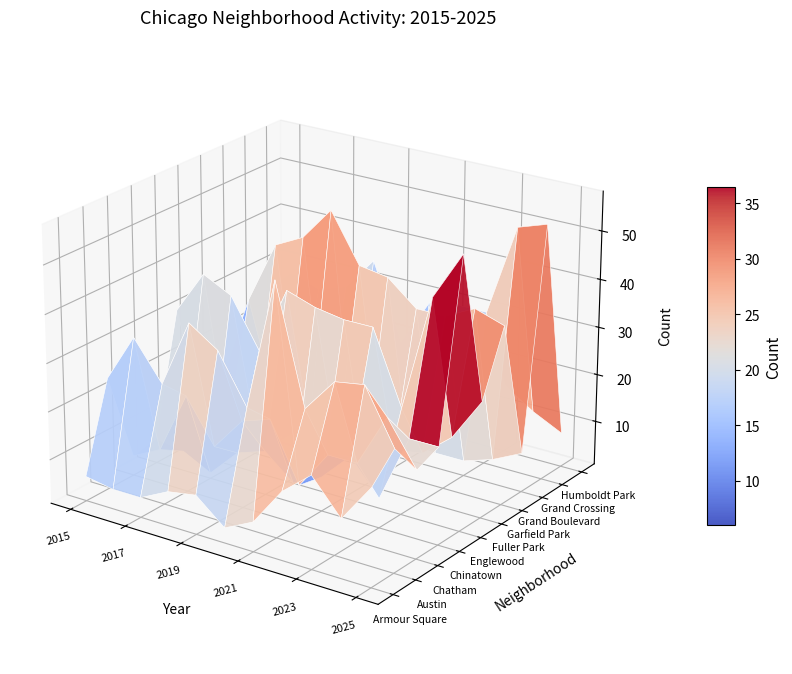

True or false: Chatham has a value of 16 at 3.

False